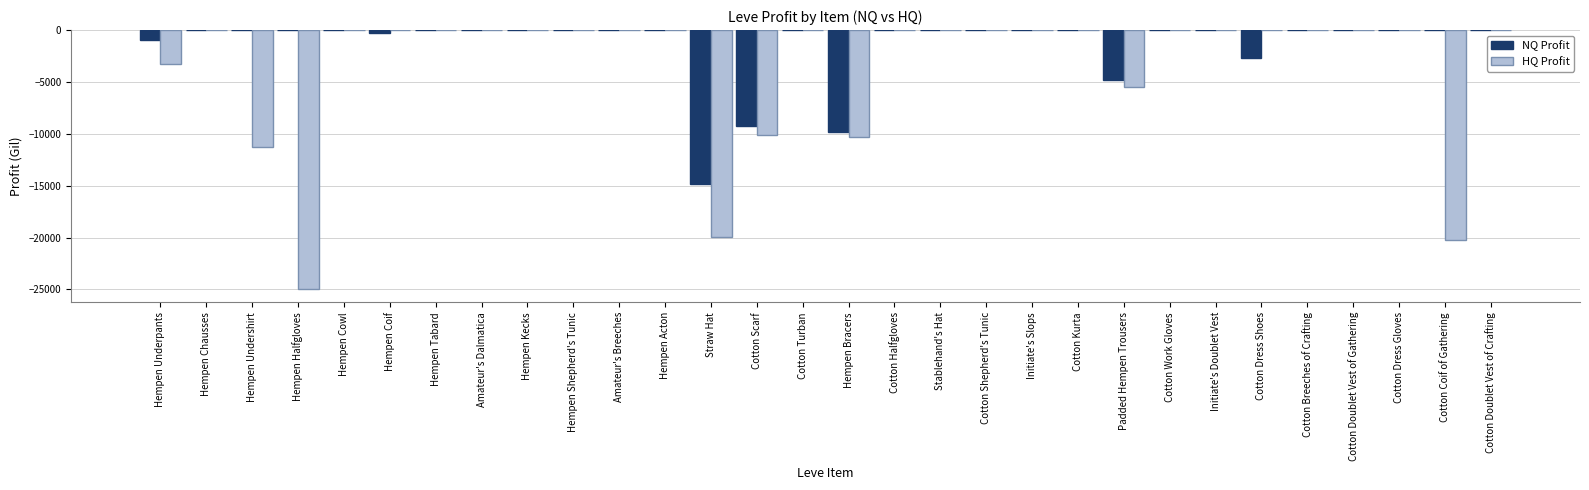

The HQ Profit series shows -13328.3 at Cotton Coif of Gathering. True or false?

False